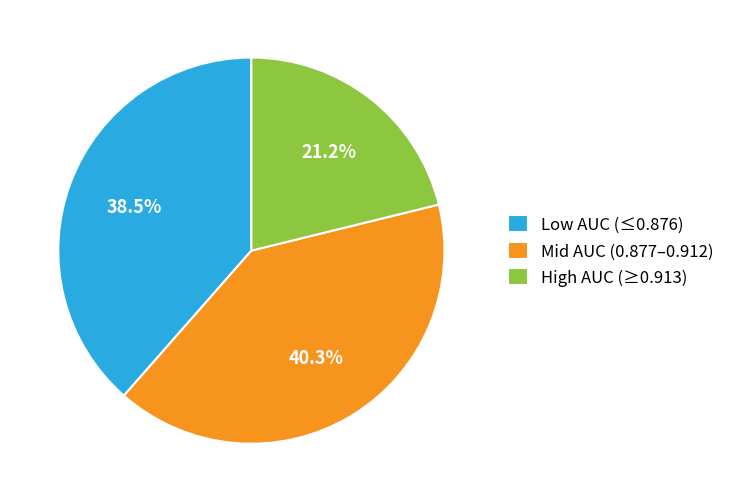

Between Mid AUC (0.877–0.912) and High AUC (≥0.913), which is larger?

Mid AUC (0.877–0.912)